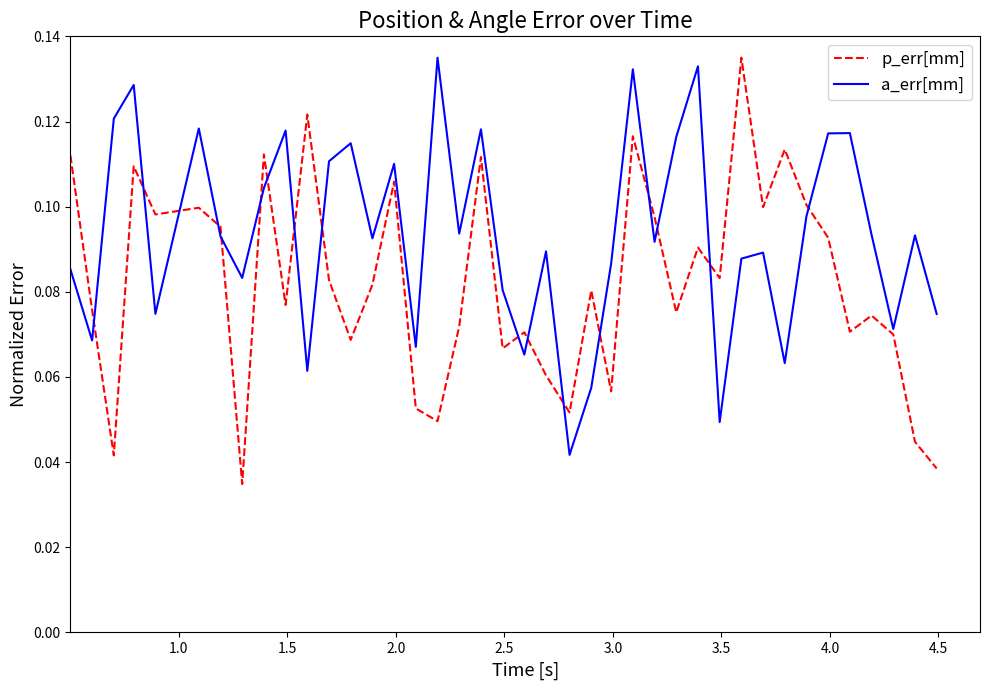

List the series in order of their overall mean, lowest first.

p_err[mm], a_err[mm]